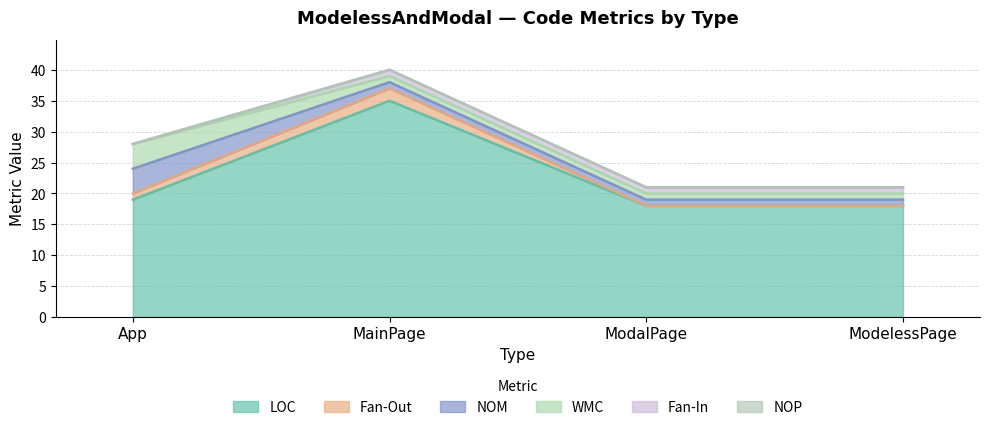

True or false: NOP has more than 0 points higher than both neighbors.

False